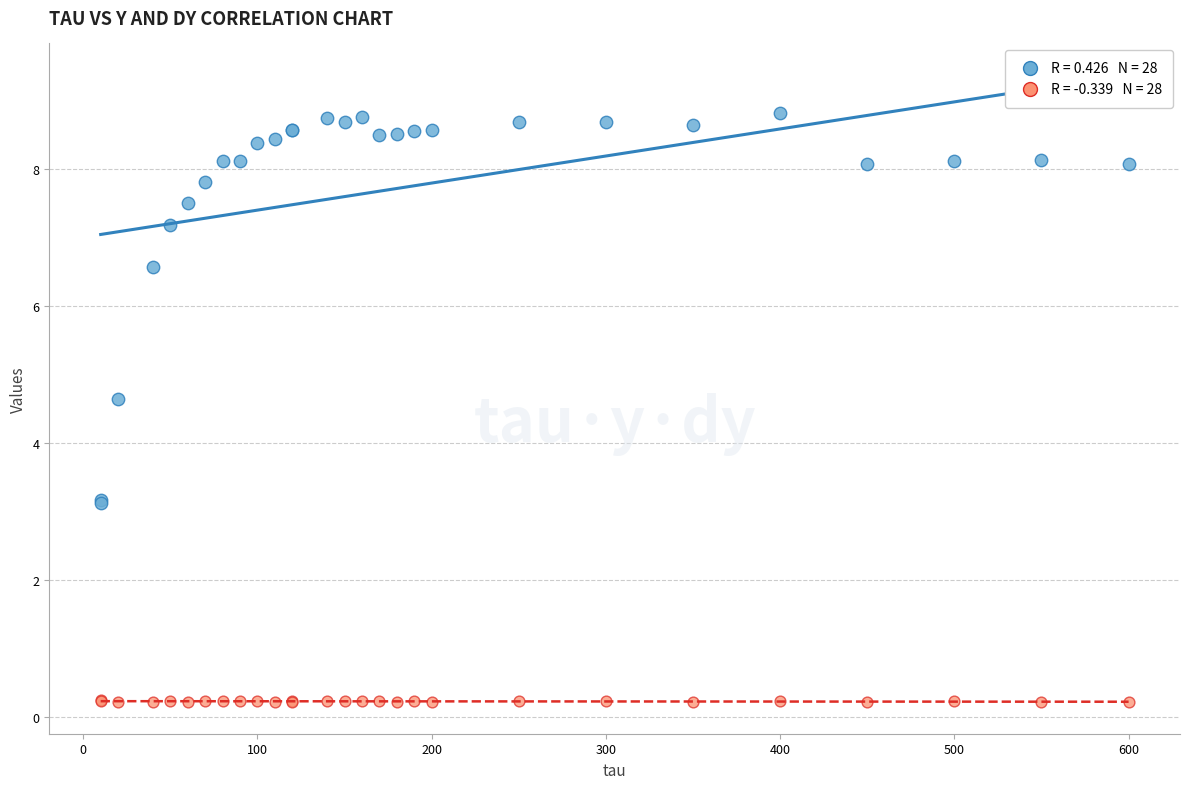

Across all series, what Y value is closest to 4?

4.6